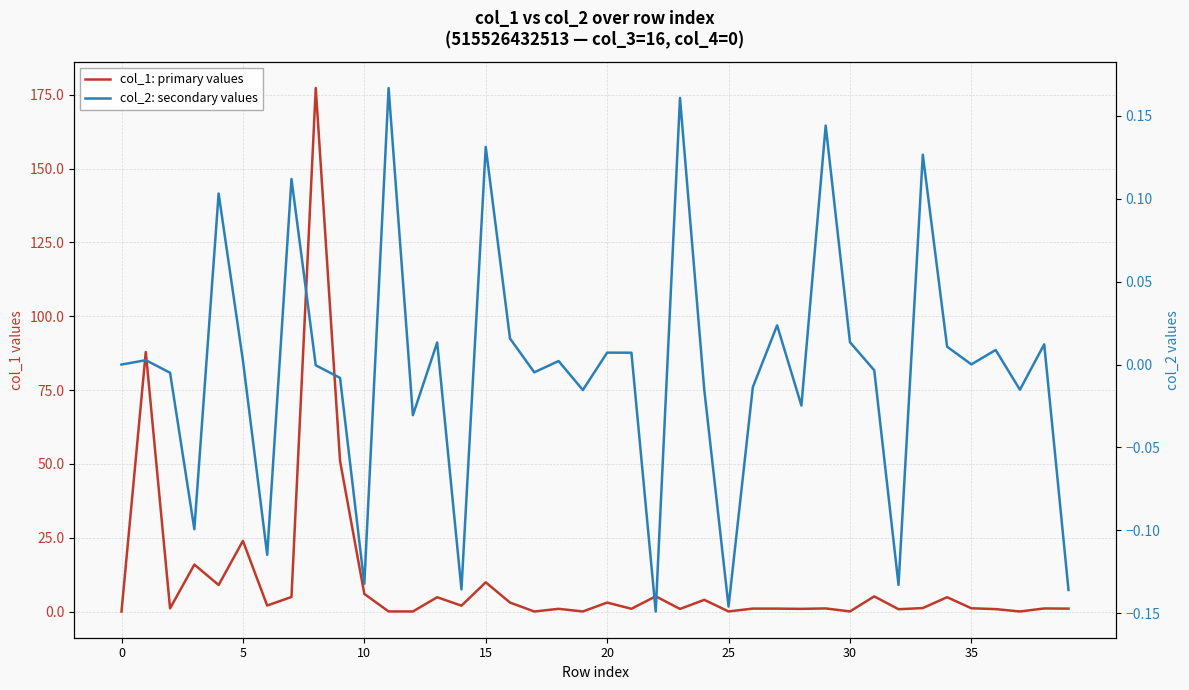

What is the minimum value shown in the chart?

-0.1